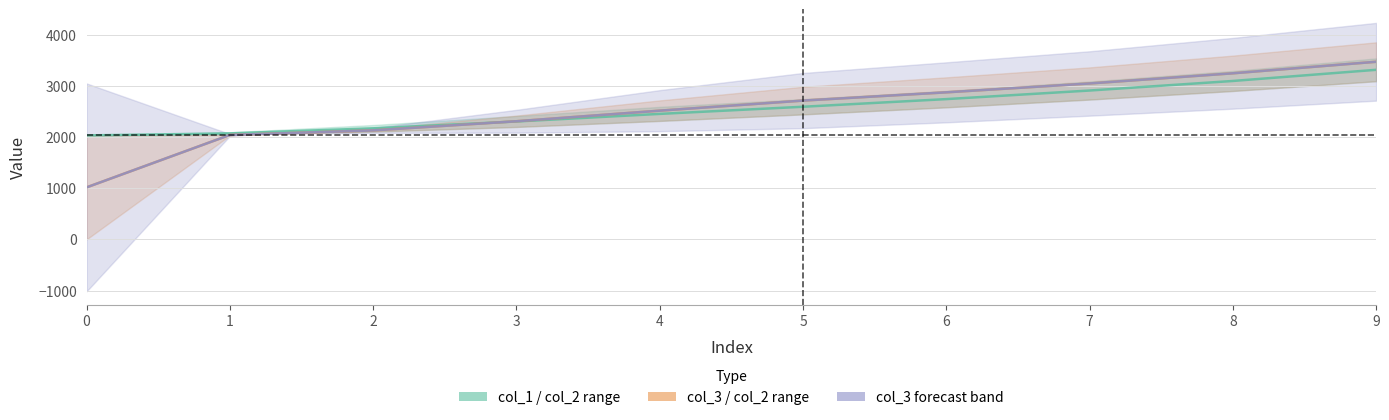

At which category is the sum across all series the highest?

9